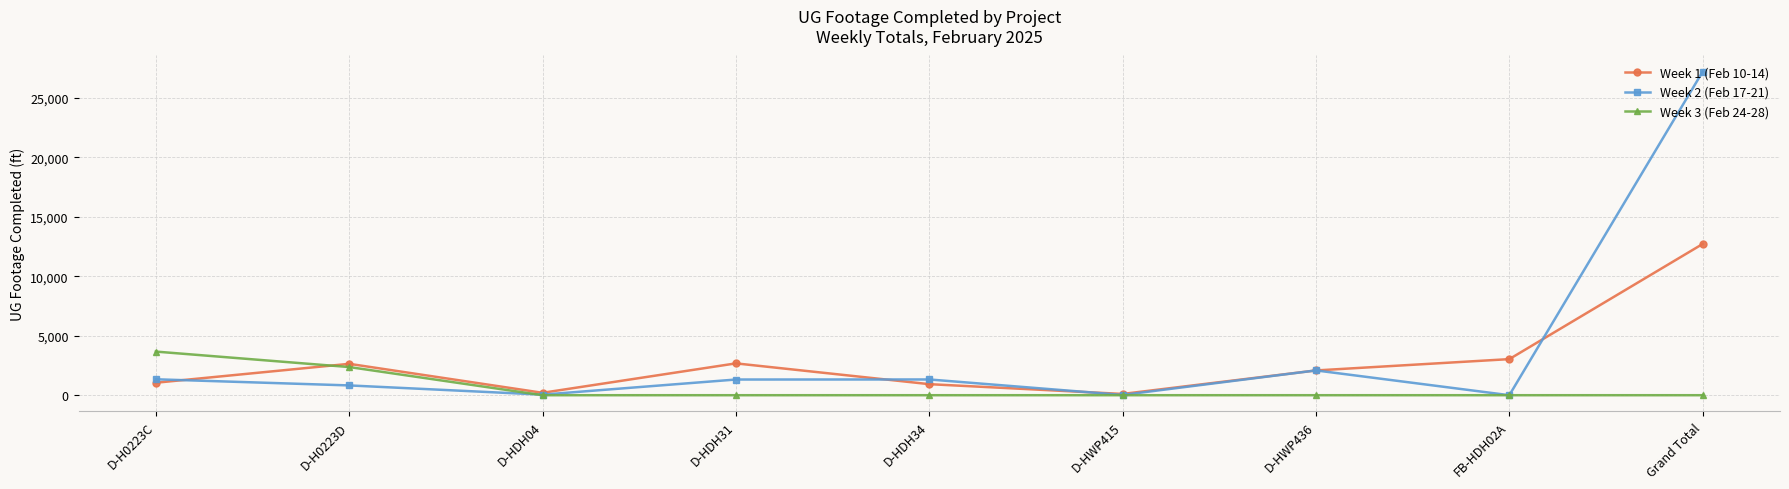

Between D-HWP415 and Grand Total, which series saw the biggest shift?

Week 2 (Feb 17-21)